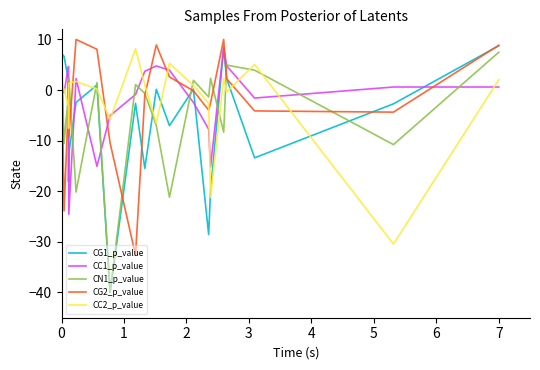

What is the average value of the CG2_p_value series?

-1.7